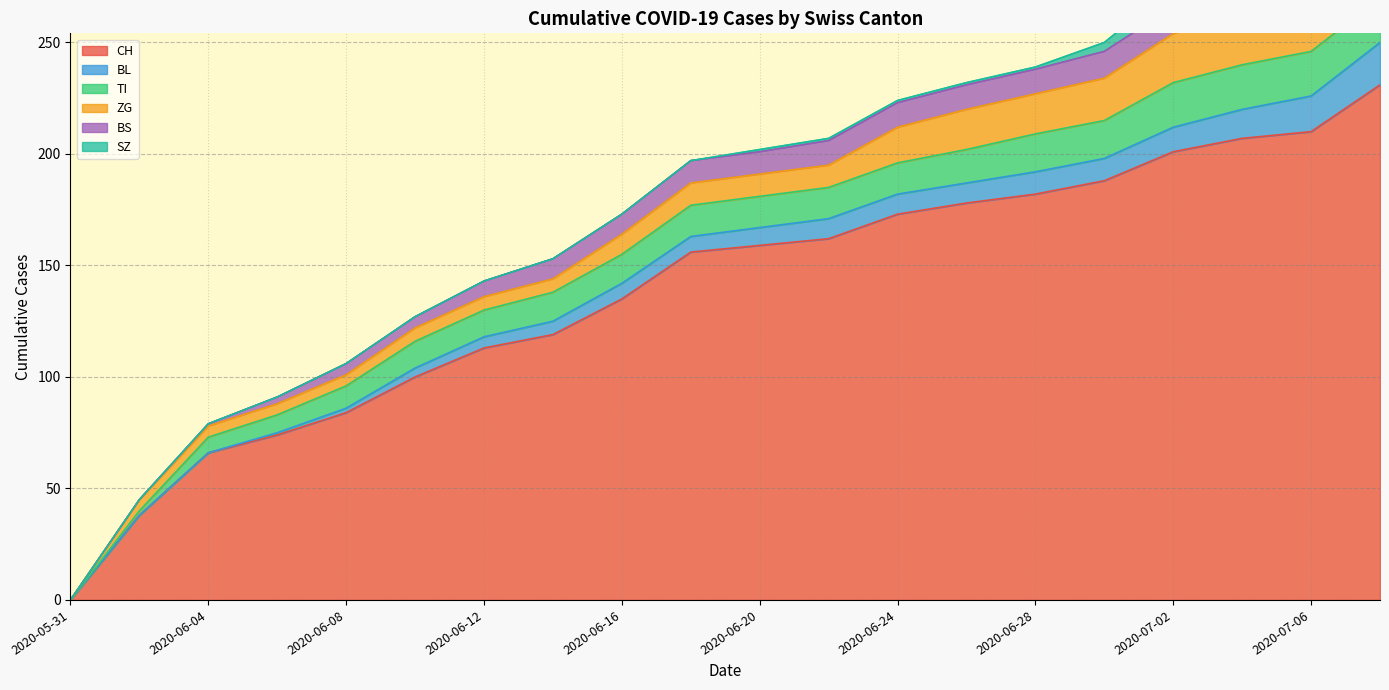

Reading left to right, list all the values displayed in this chart.

CH: 2020-05-31=0	2020-06-02=38	2020-06-04=66	2020-06-06=74	2020-06-08=84	2020-06-10=100	2020-06-12=113	2020-06-14=119	2020-06-16=135	2020-06-18=156	2020-06-20=159	2020-06-22=162	2020-06-24=173	2020-06-26=178	2020-06-28=182	2020-06-30=188	2020-07-02=201	2020-07-04=207	2020-07-06=210	2020-07-08=231
BL: 2020-05-31=0	2020-06-02=0	2020-06-04=0	2020-06-06=1	2020-06-08=2	2020-06-10=4	2020-06-12=5	2020-06-14=6	2020-06-16=7	2020-06-18=7	2020-06-20=8	2020-06-22=9	2020-06-24=9	2020-06-26=9	2020-06-28=10	2020-06-30=10	2020-07-02=11	2020-07-04=13	2020-07-06=16	2020-07-08=19
TI: 2020-05-31=0	2020-06-02=2	2020-06-04=7	2020-06-06=8	2020-06-08=10	2020-06-10=12	2020-06-12=12	2020-06-14=13	2020-06-16=13	2020-06-18=14	2020-06-20=14	2020-06-22=14	2020-06-24=14	2020-06-26=15	2020-06-28=17	2020-06-30=17	2020-07-02=20	2020-07-04=20	2020-07-06=20	2020-07-08=20
ZG: 2020-05-31=0	2020-06-02=5	2020-06-04=5	2020-06-06=5	2020-06-08=5	2020-06-10=6	2020-06-12=6	2020-06-14=6	2020-06-16=9	2020-06-18=10	2020-06-20=10	2020-06-22=10	2020-06-24=16	2020-06-26=18	2020-06-28=18	2020-06-30=19	2020-07-02=22	2020-07-04=24	2020-07-06=24	2020-07-08=29
BS: 2020-05-31=0	2020-06-02=0	2020-06-04=1	2020-06-06=3	2020-06-08=5	2020-06-10=5	2020-06-12=7	2020-06-14=9	2020-06-16=9	2020-06-18=10	2020-06-20=10	2020-06-22=11	2020-06-24=11	2020-06-26=11	2020-06-28=11	2020-06-30=12	2020-07-02=12	2020-07-04=12	2020-07-06=12	2020-07-08=12
SZ: 2020-05-31=0	2020-06-02=0	2020-06-04=0	2020-06-06=0	2020-06-08=0	2020-06-10=0	2020-06-12=0	2020-06-14=0	2020-06-16=0	2020-06-18=0	2020-06-20=1	2020-06-22=1	2020-06-24=1	2020-06-26=1	2020-06-28=1	2020-06-30=4	2020-07-02=9	2020-07-04=9	2020-07-06=9	2020-07-08=17